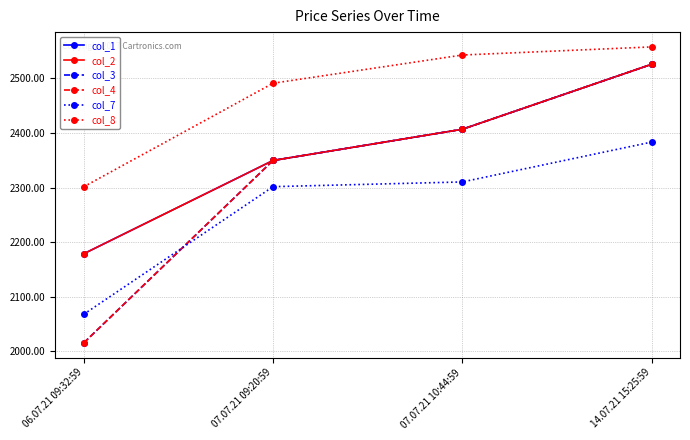

Which series has the largest total across all categories?

col_8